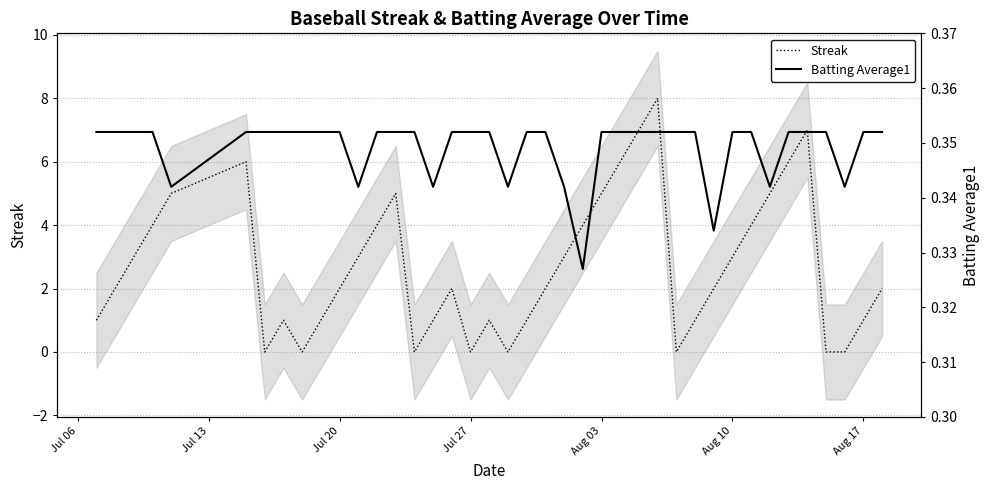

List the series in order of their overall mean, lowest first.

Batting Average1, Streak